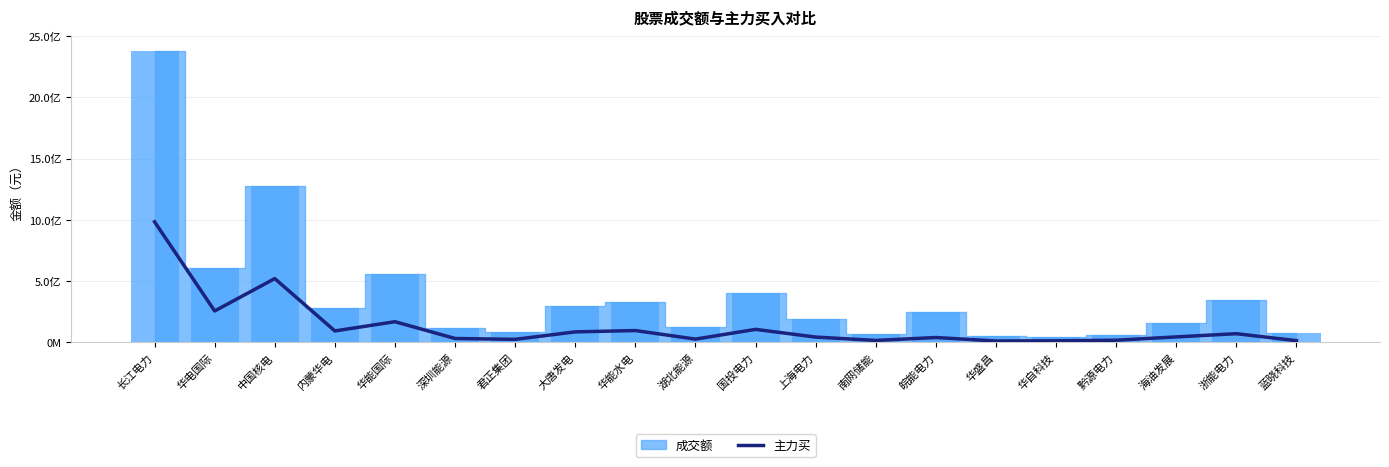

True or false: the data shows 23948820 at 华能水电.

False